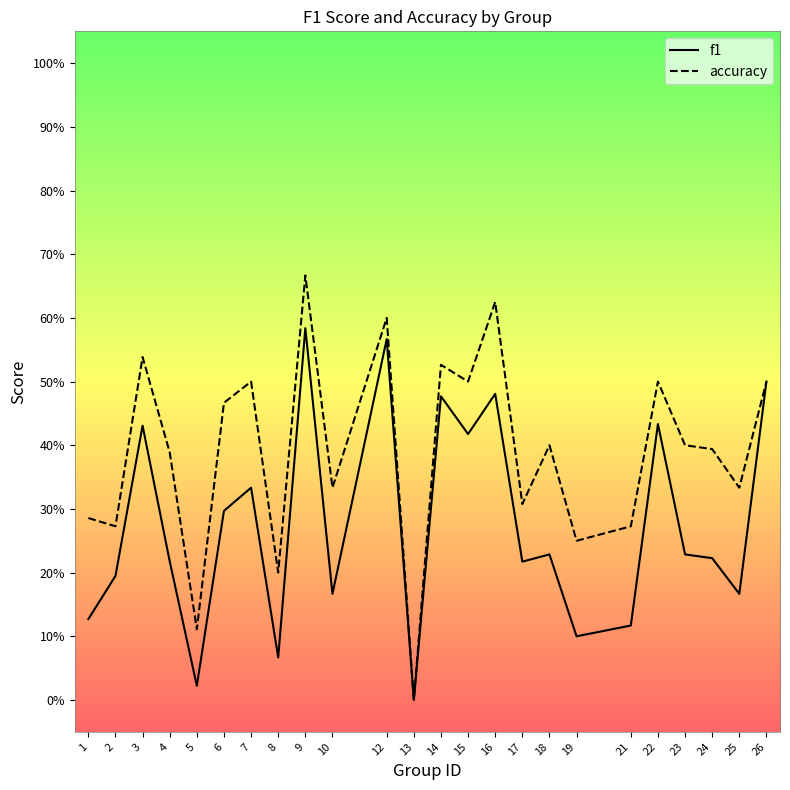

Between 7 and 22, which series saw the biggest shift?

f1